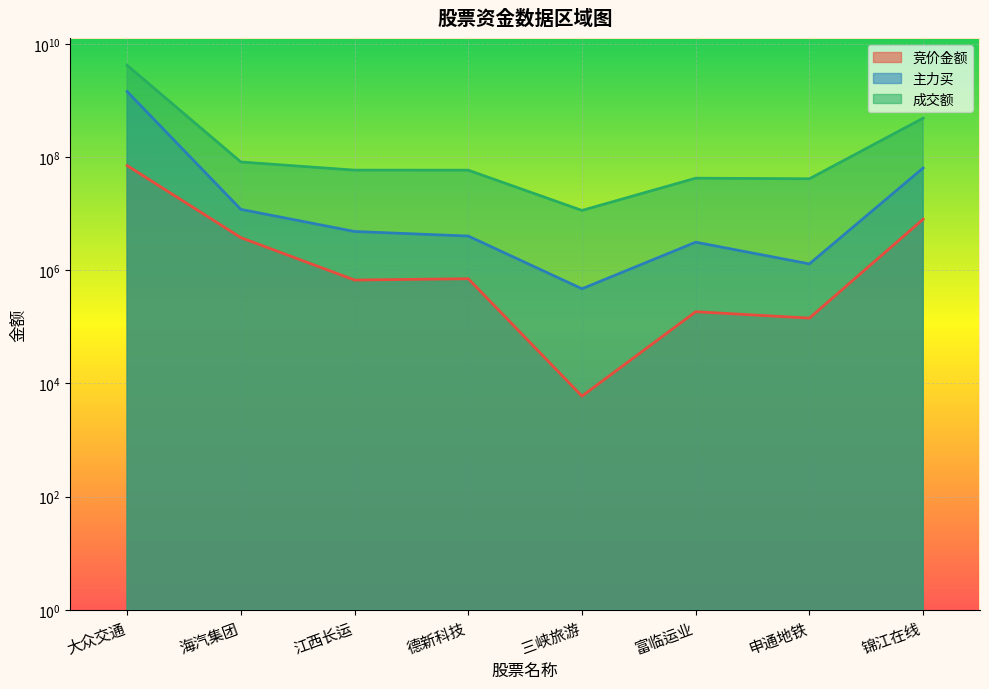

What is the smallest value displayed?

5980